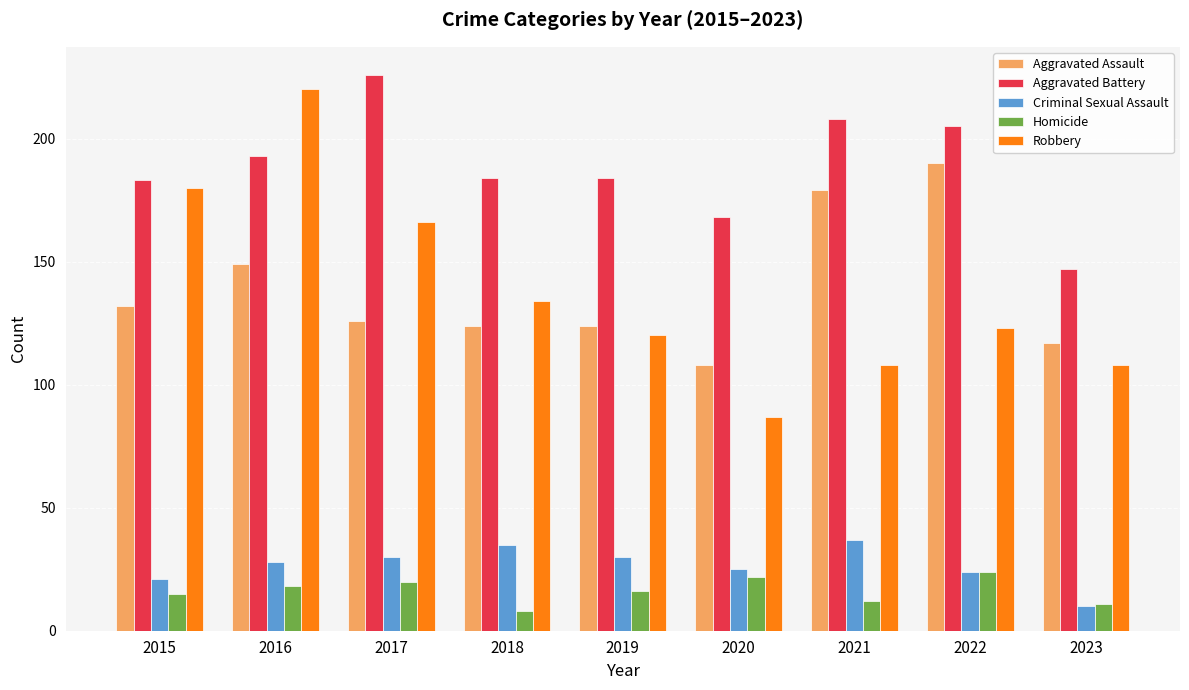

What is the sum of the Aggravated Assault values at 2016 and 2023?

266